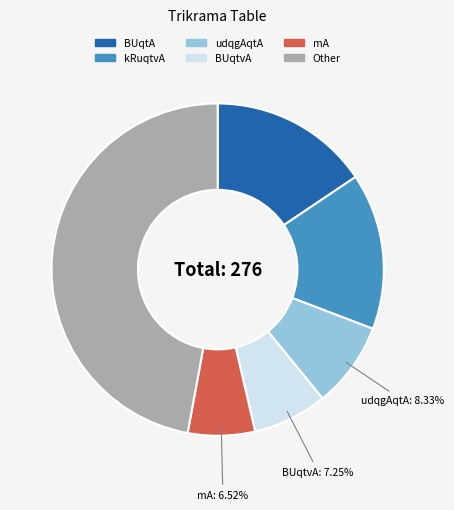

Is there any slice that represents more than half of the pie?

No